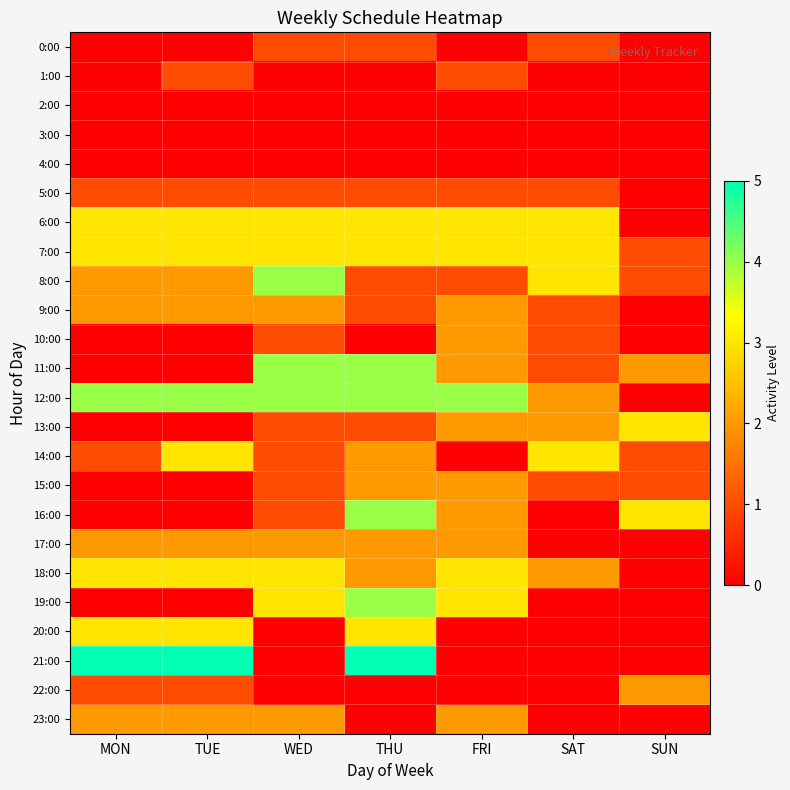

At which category is the sum across all series the highest?

THU